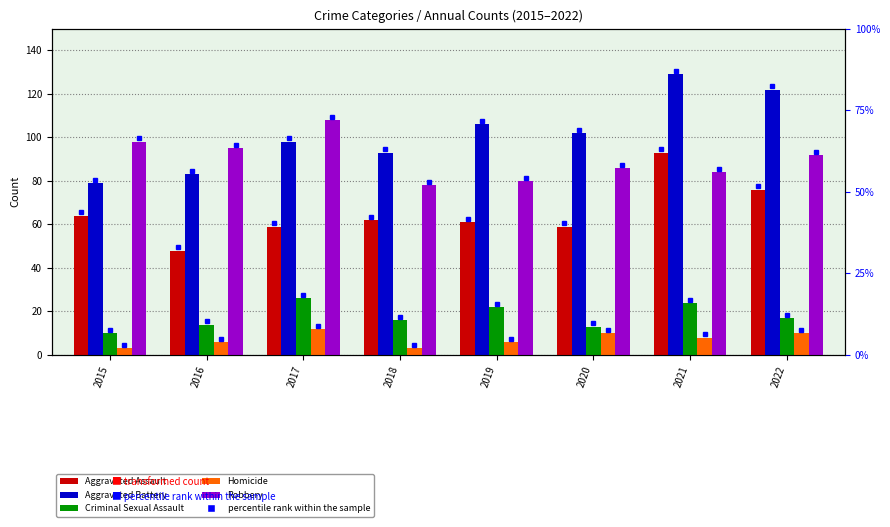

Which series has the largest total across all categories?

Aggravated Battery